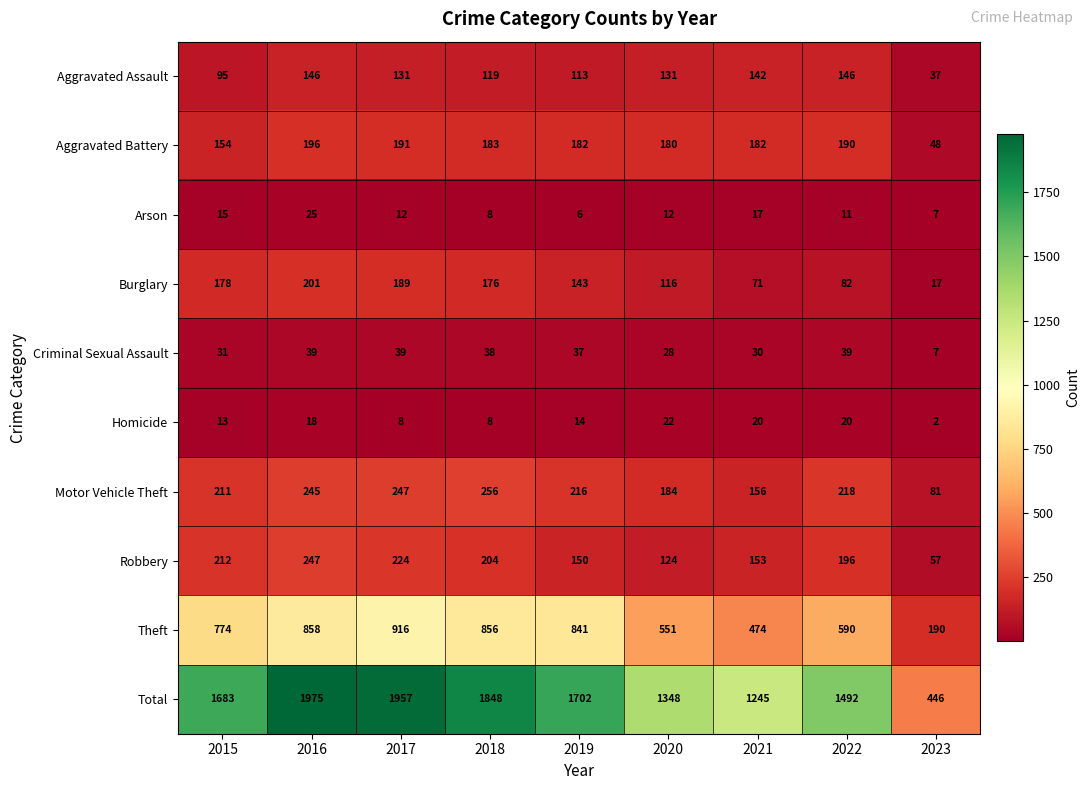

Is it true that Criminal Sexual Assault equals 10 at 2022?

False